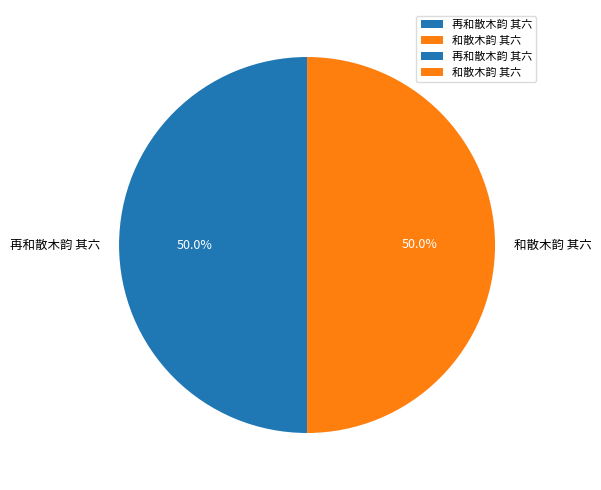

What is the ratio of the value at 和散木韵 其六 to the value at 再和散木韵 其六?

1.0